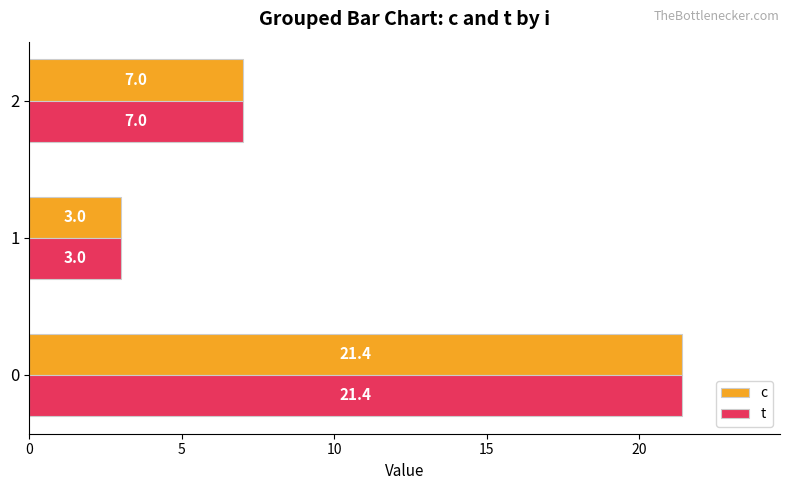

The c series shows 5.2 at 1. True or false?

False